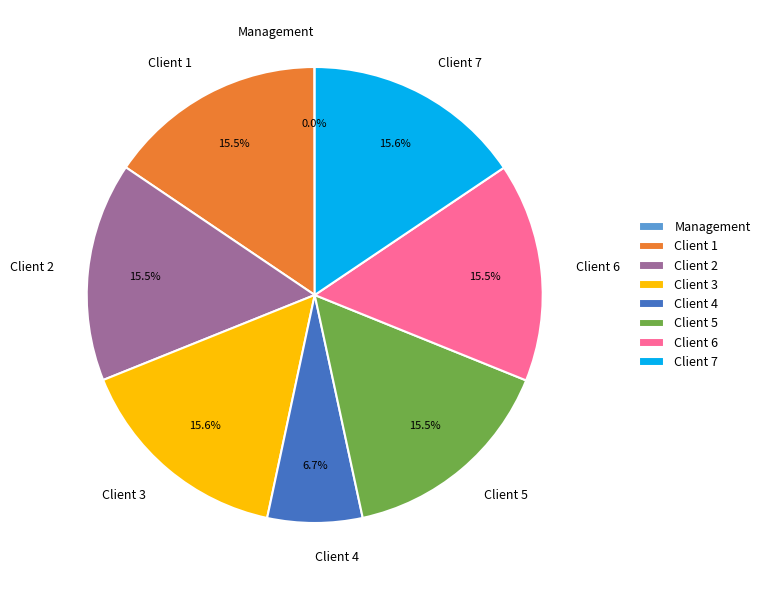

Approximately how many times larger is the value at Client 6 compared to Client 4?

2.3